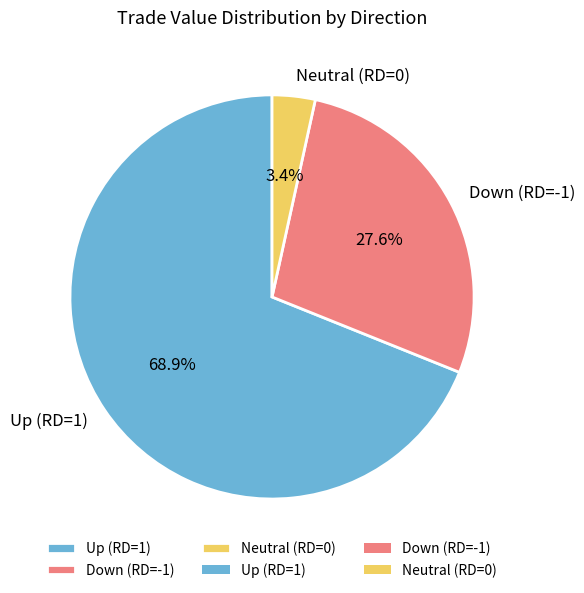

What is the smallest slice in the pie chart?

Neutral (RD=0)